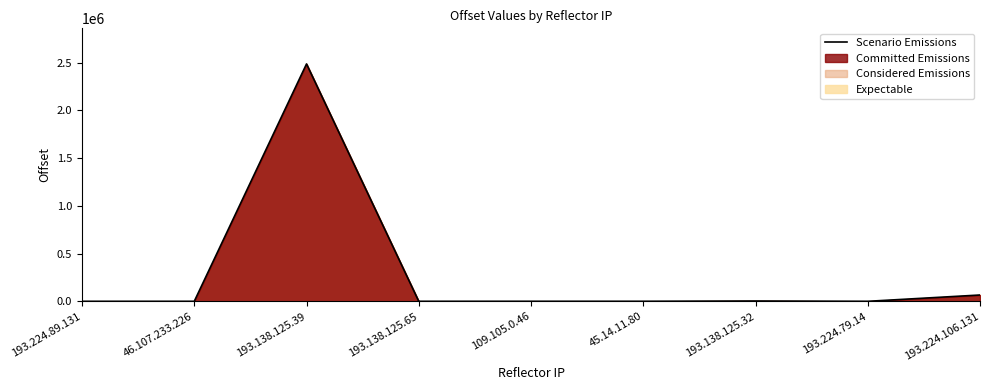

Does the chart have visible grid lines?

No